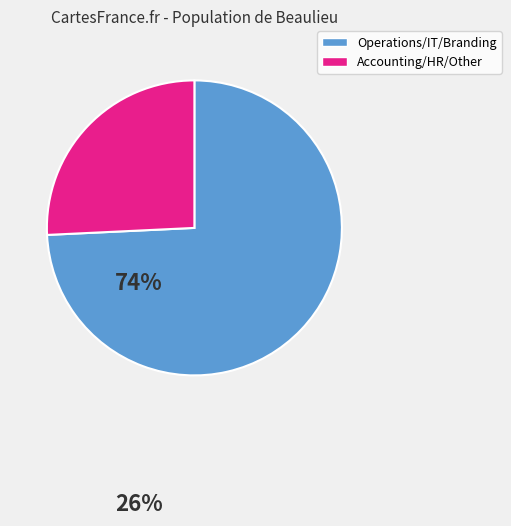

How many slices are in this pie chart?

2